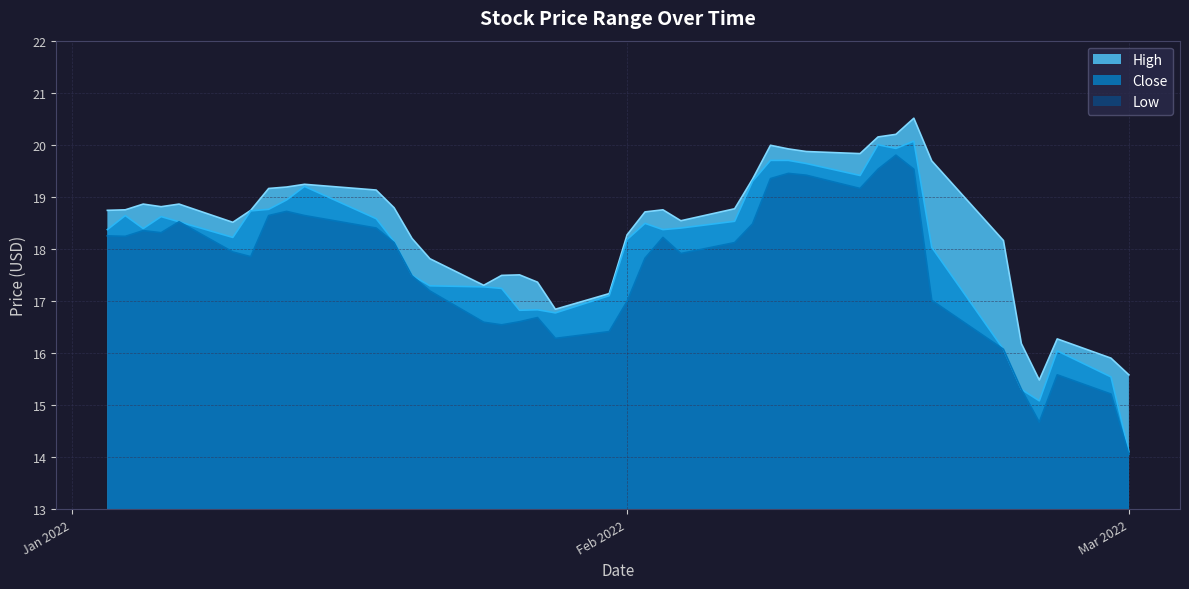

True or false: High and Low intersect in this chart.

False